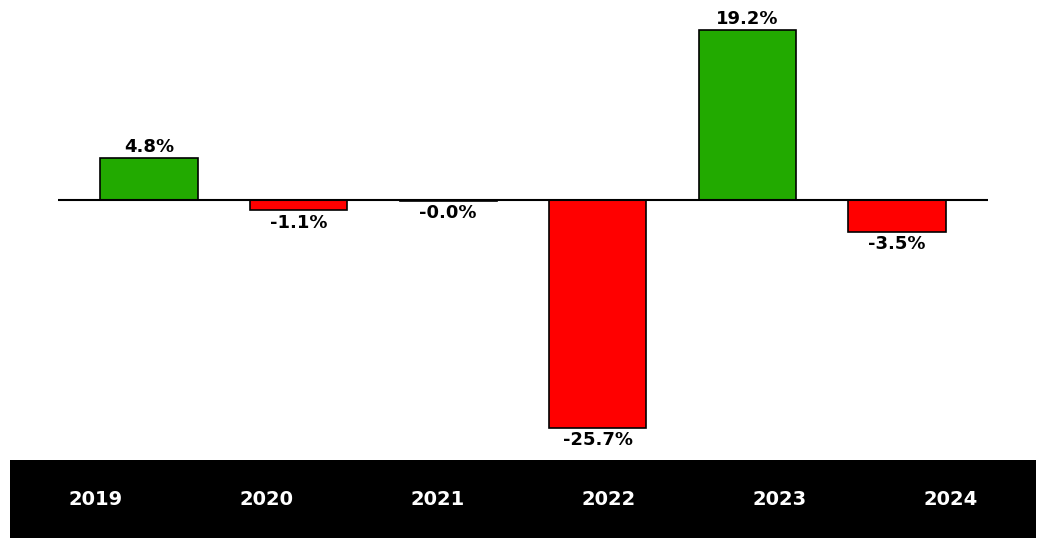

Are the bars horizontal?

No